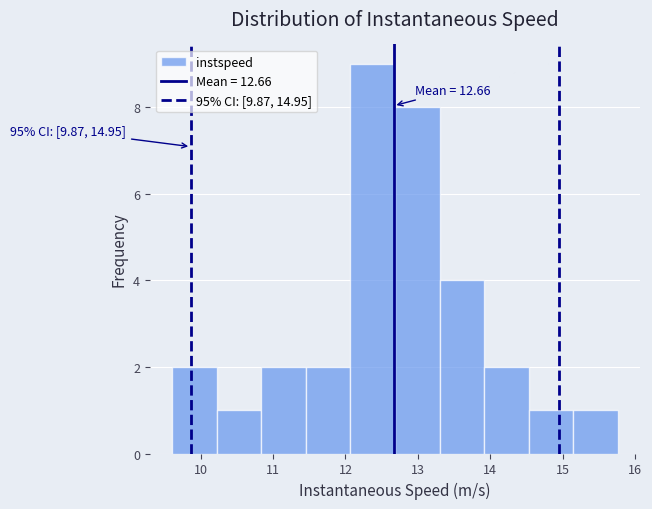

Which range on the x-axis has the tallest bar?

12.1 to 12.7